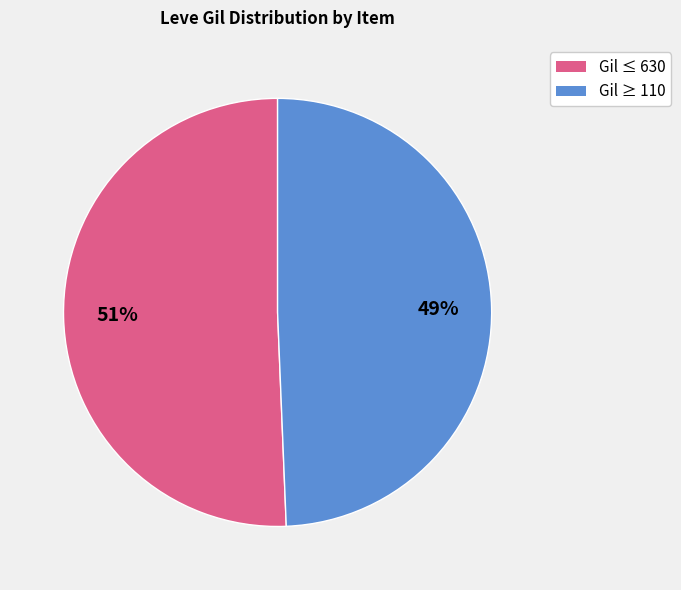

Does any single category account for the majority?

Yes